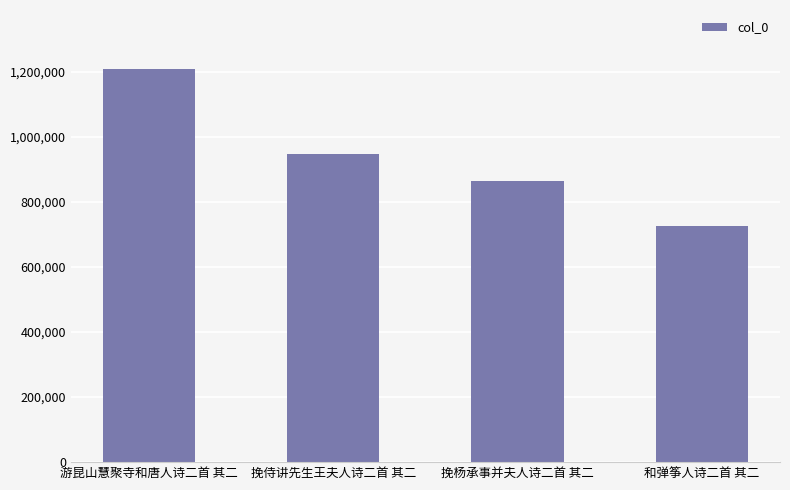

Reading left to right, what are all the values shown in this chart?

游昆山慧聚寺和唐人诗二首 其二=1208474	挽侍讲先生王夫人诗二首 其二=946801	挽杨承事并夫人诗二首 其二=862913	和弹筝人诗二首 其二=726183